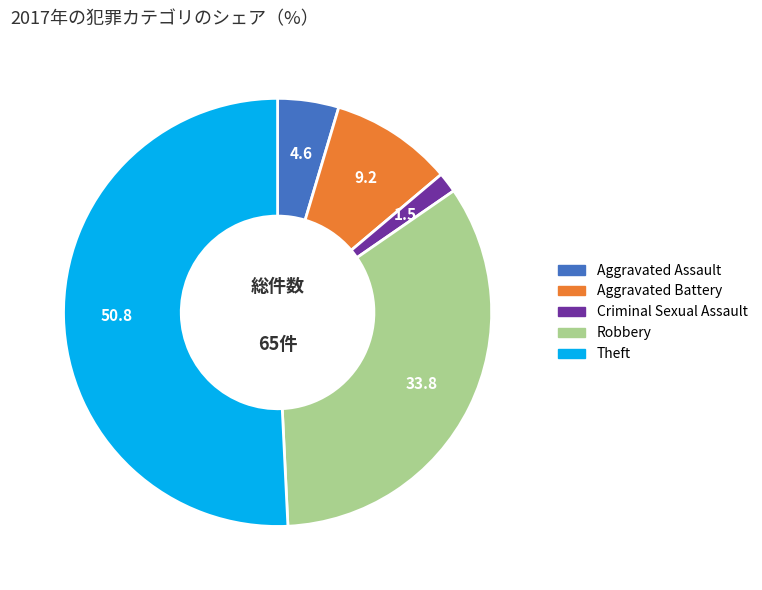

Does any single category account for the majority?

Yes